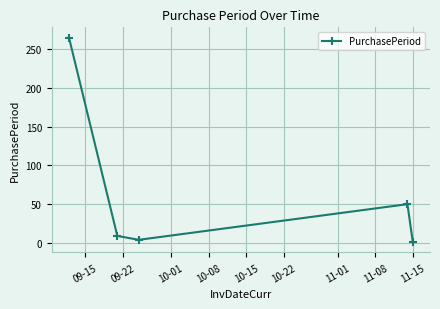

What is the difference between the maximum and minimum values?

264